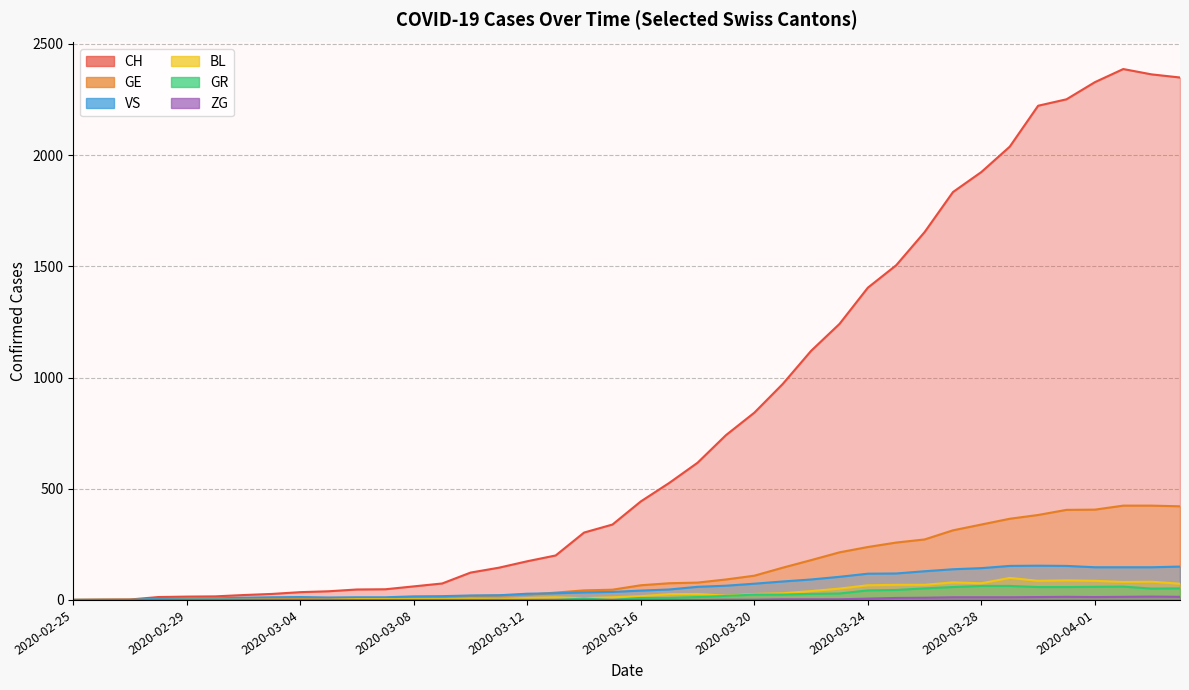

What is the spread (max minus min) of values at 2020-03-15?

339